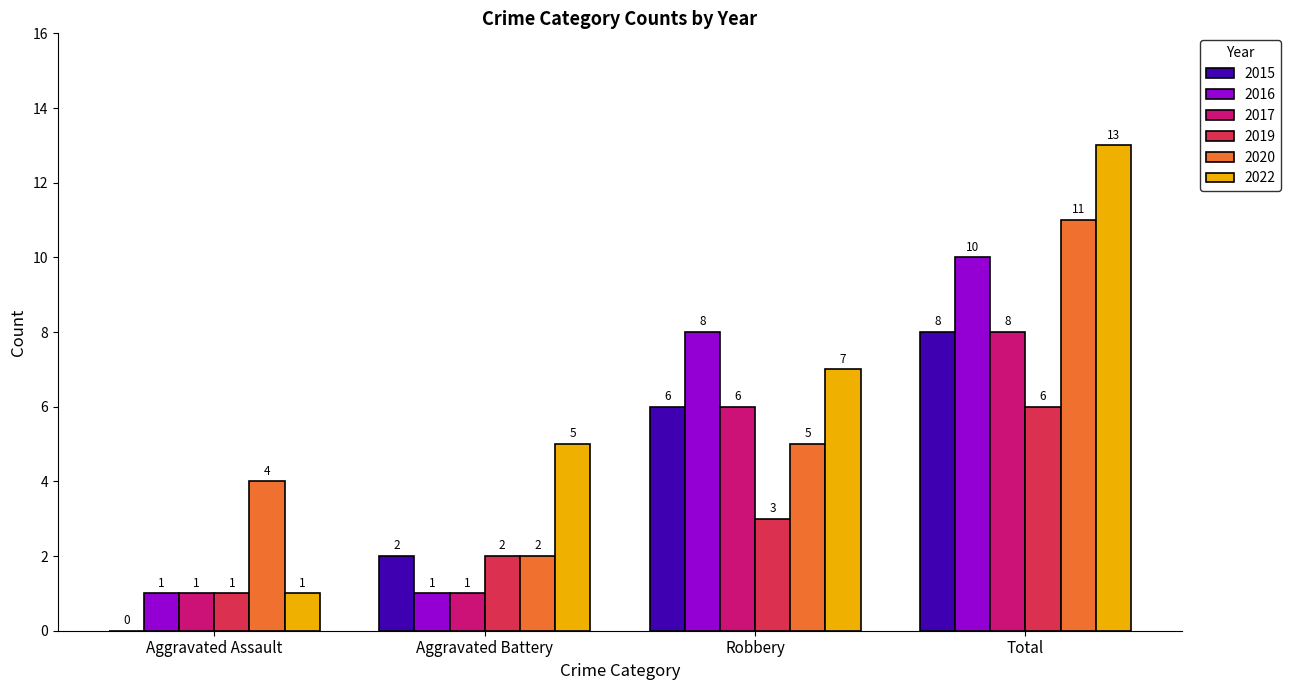

Reading left to right, transcribe all the data shown in this chart.

2015: Aggravated Assault=0	Aggravated Battery=2	Robbery=6	Total=8
2016: Aggravated Assault=1	Aggravated Battery=1	Robbery=8	Total=10
2017: Aggravated Assault=1	Aggravated Battery=1	Robbery=6	Total=8
2019: Aggravated Assault=1	Aggravated Battery=2	Robbery=3	Total=6
2020: Aggravated Assault=4	Aggravated Battery=2	Robbery=5	Total=11
2022: Aggravated Assault=1	Aggravated Battery=5	Robbery=7	Total=13